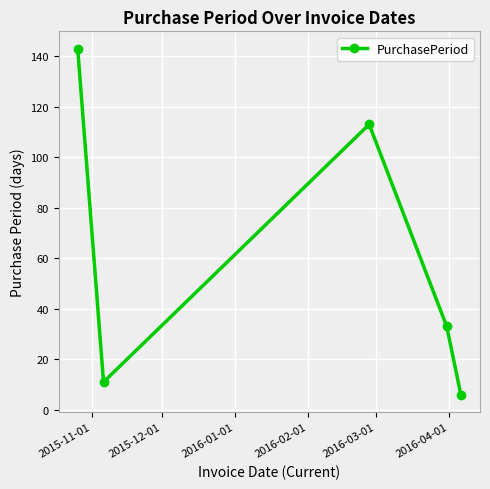

What is the difference between the maximum and minimum values?

137